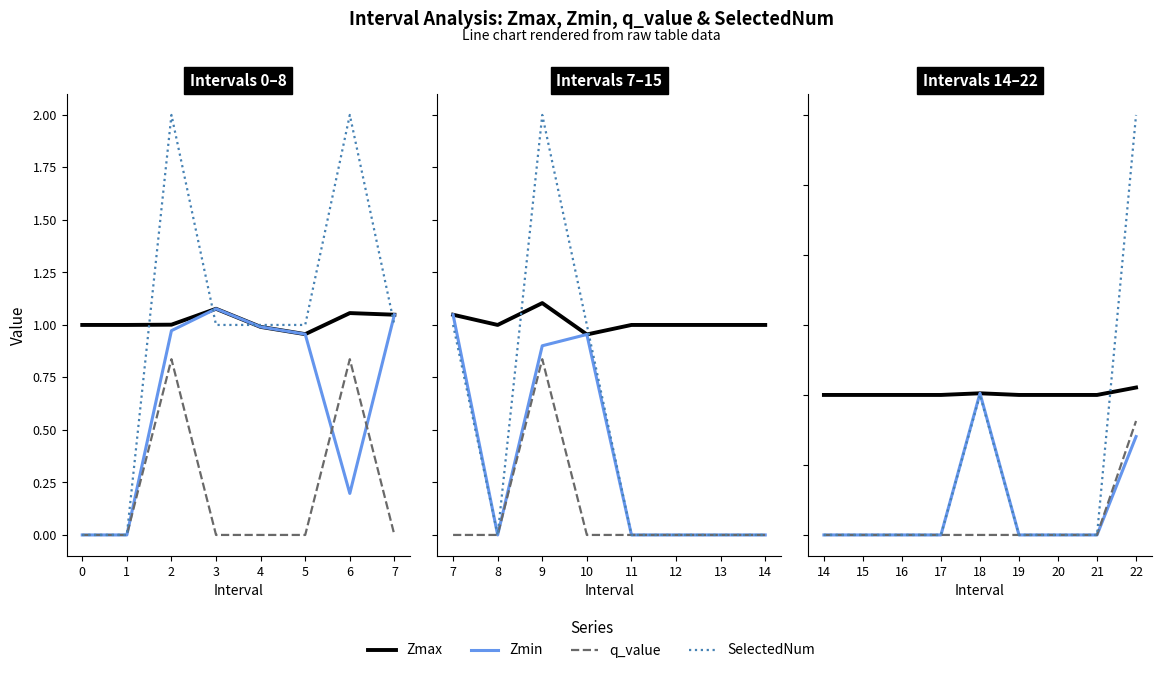

How many lines are shown in the chart?

4